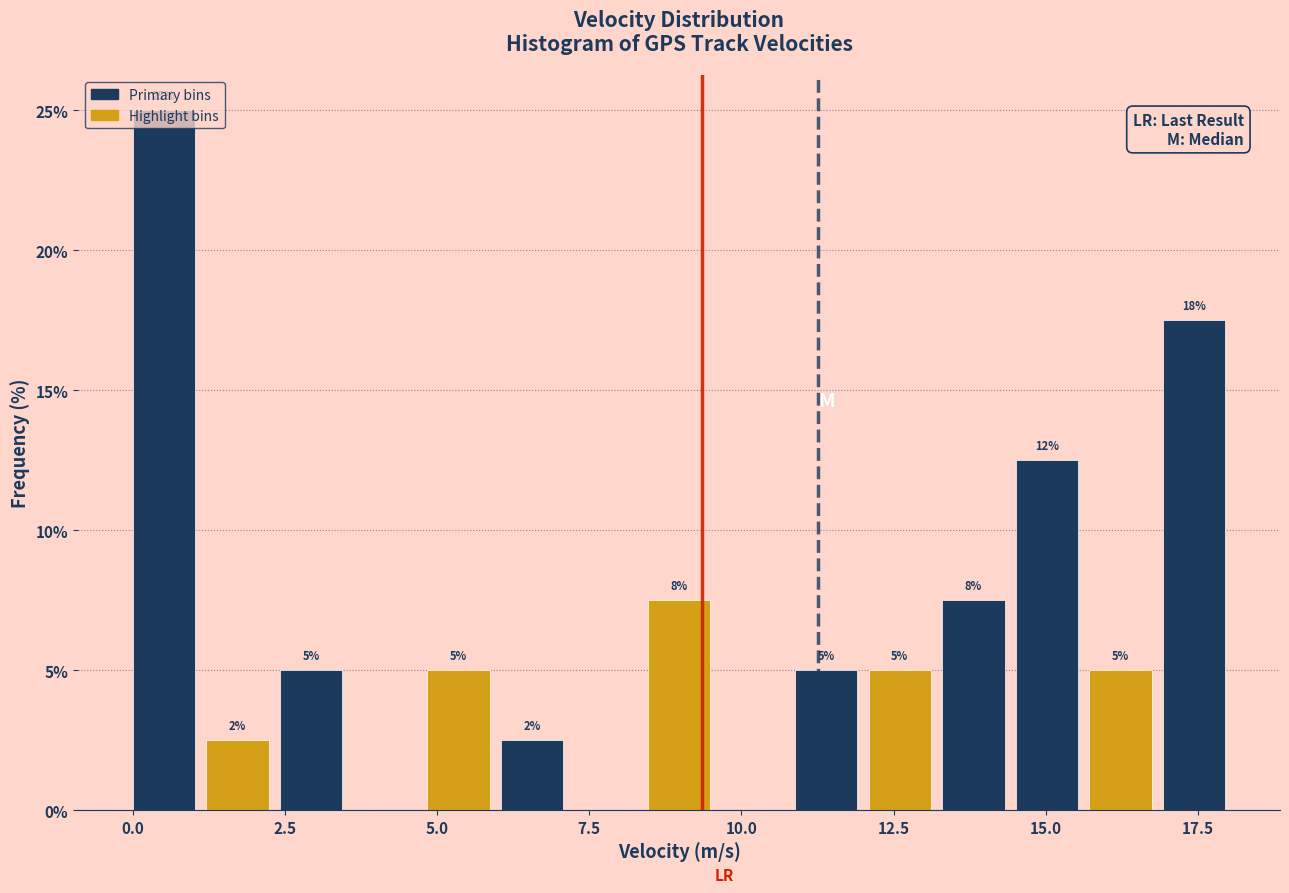

Around what value on the x-axis is the tallest bar? Give the approximate position of its centre, as read against the axis.

0.5